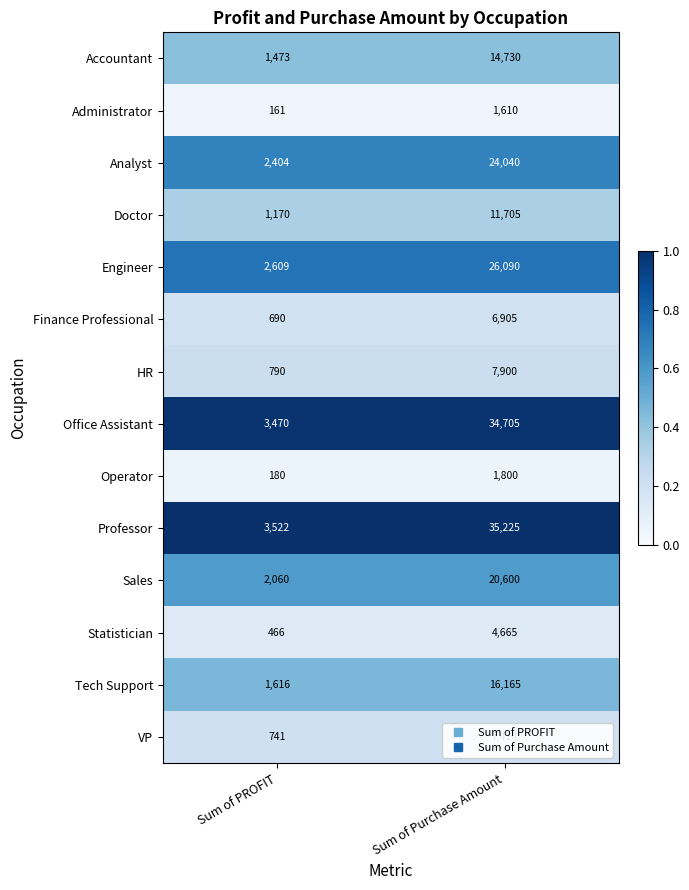

Rank the series by their maximum value, from highest to lowest.

Professor, Office Assistant, Engineer, Analyst, Sales, Tech Support, Accountant, Doctor, HR, VP, Finance Professional, Statistician, Operator, Administrator